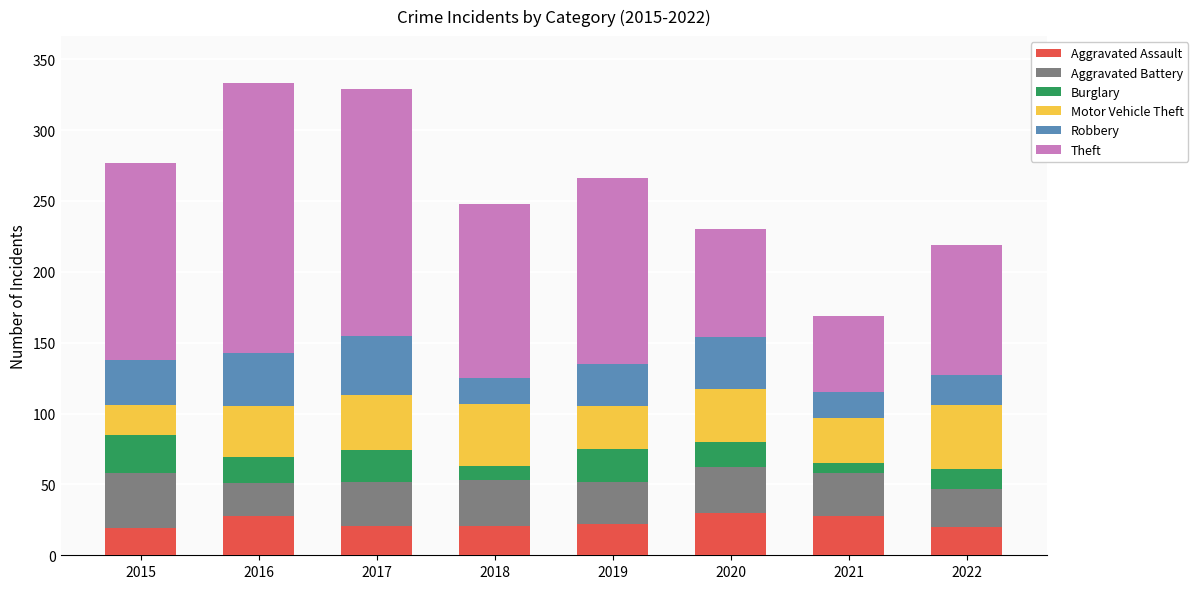

What are all the series names shown in the legend?

Aggravated Assault, Aggravated Battery, Burglary, Motor Vehicle Theft, Robbery, Theft